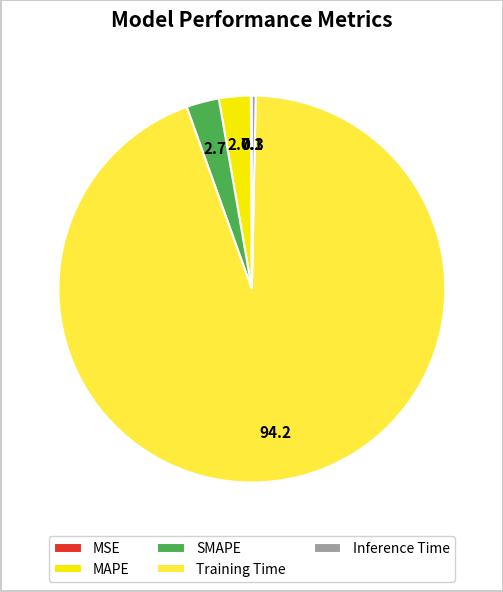

Combined, do MAPE and SMAPE account for over 50%?

No